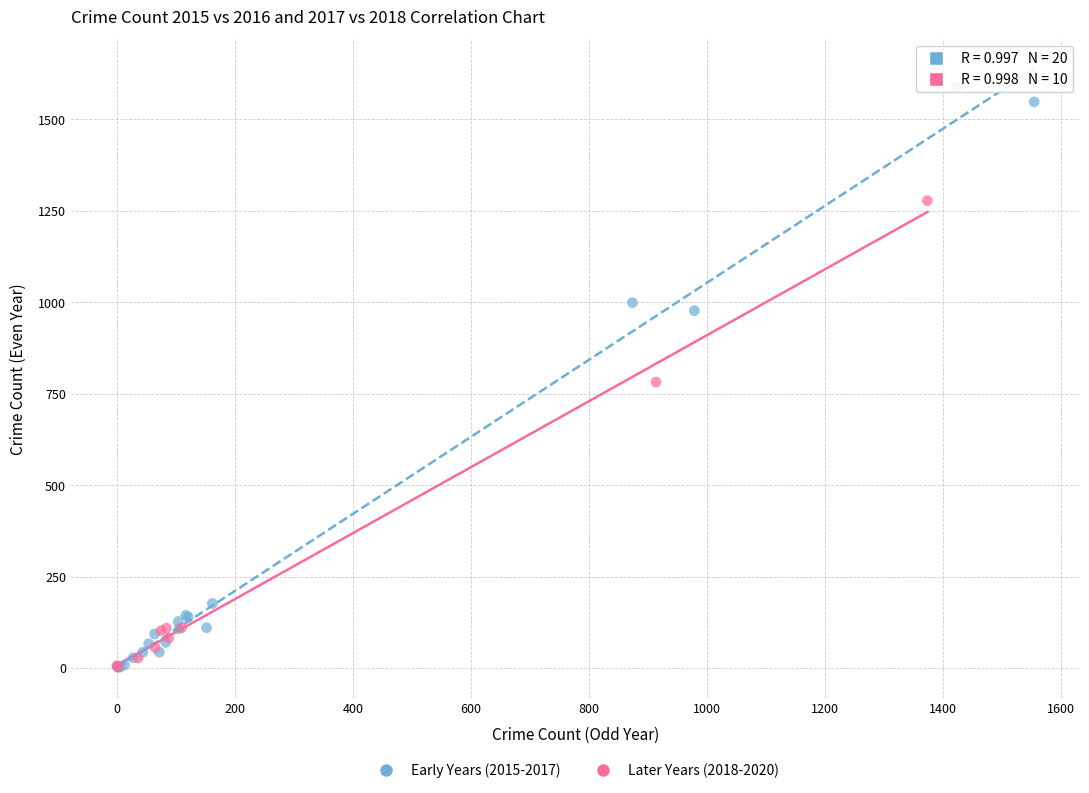

Which series has the widest spread of Y values?

Early Years (2015-2017)